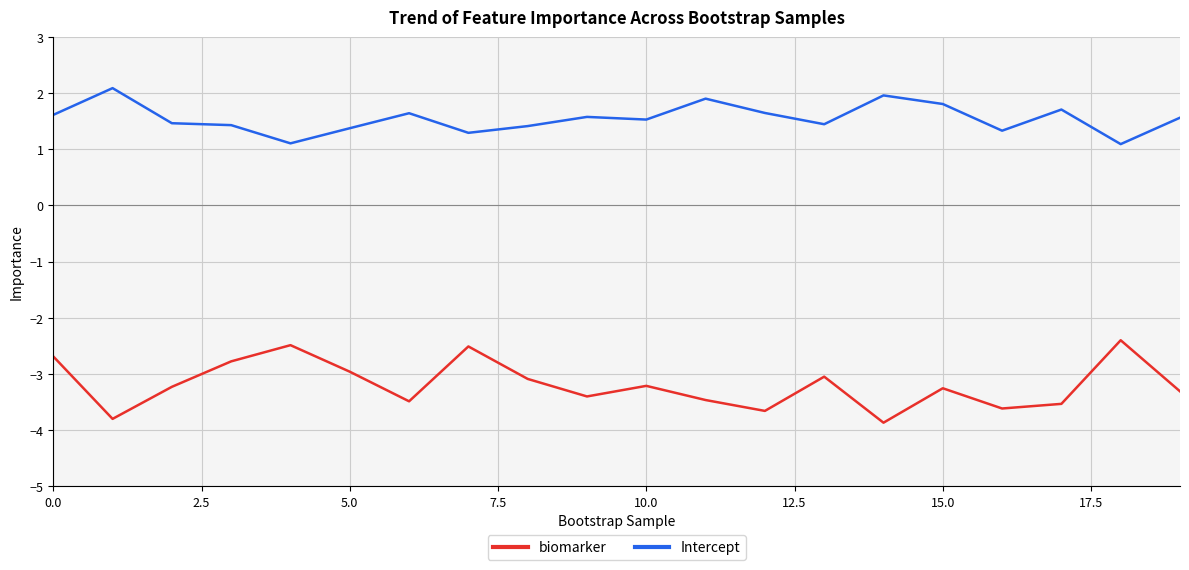

True or false: Intercept and biomarker intersect in this chart.

False